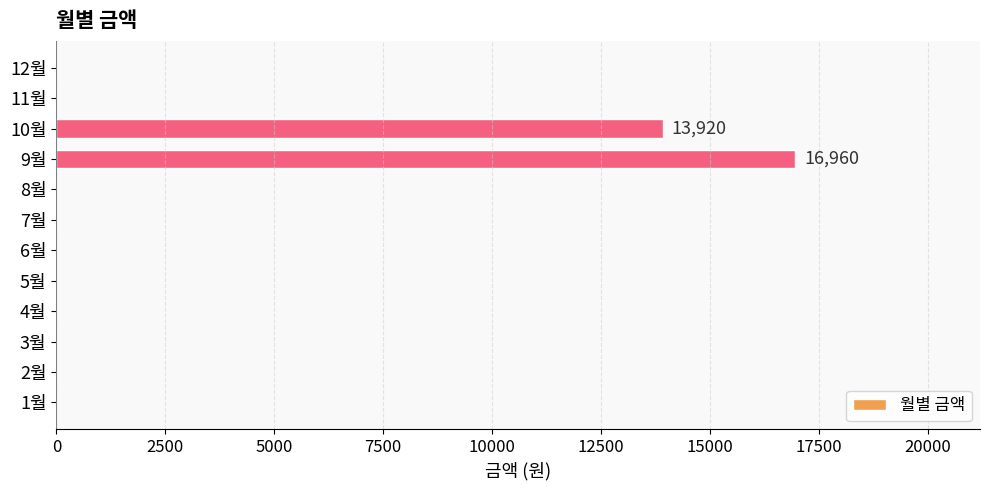

What is the sum of all values?

30880